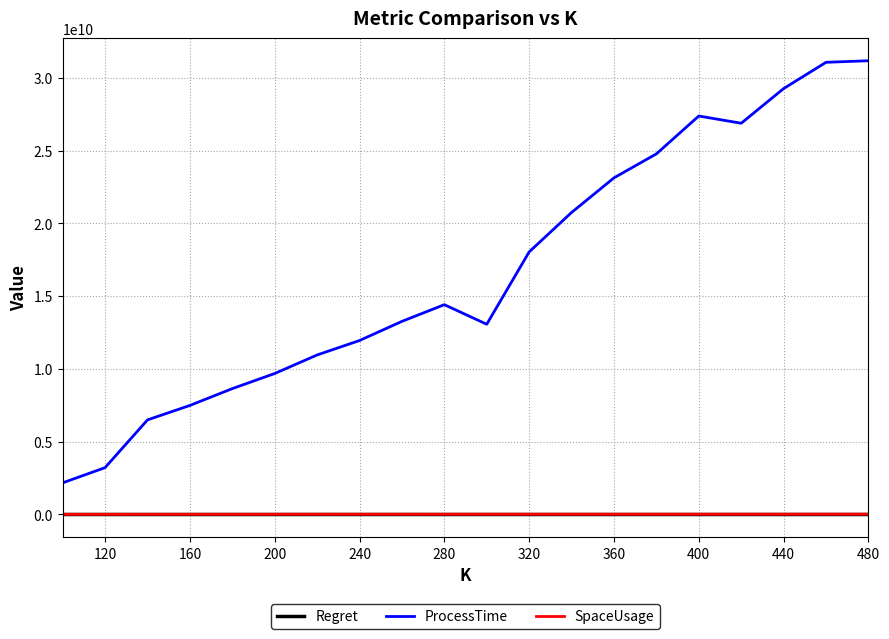

True or false: SpaceUsage and ProcessTime intersect in this chart.

False